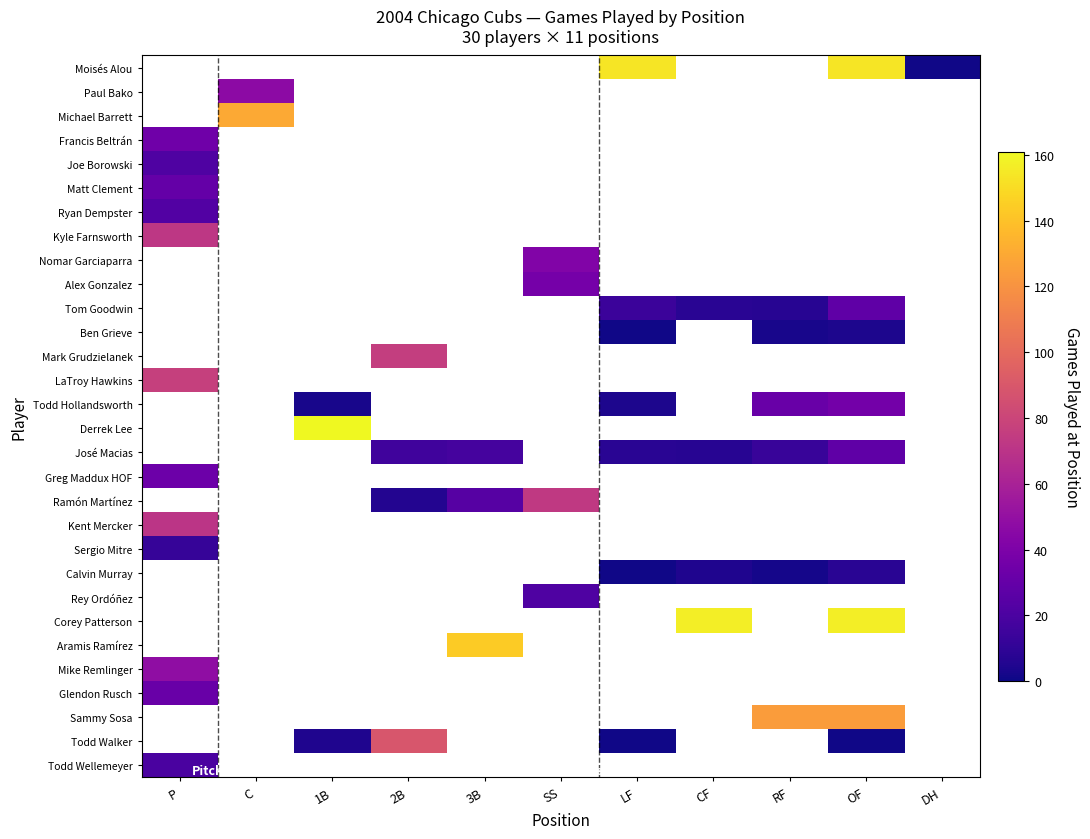

List the series in order of their peak value, lowest first.

Joe Borowski, Moisés Alou, Paul Bako, Michael Barrett, Todd Wellemeyer, Ryan Dempster, Matt Clement, Francis Beltrán, Kyle Farnsworth, Nomar Garciaparra, Alex Gonzalez, Tom Goodwin, Ben Grieve, Mark Grudzielanek, Sergio Mitre, Greg Maddux HOF, Kent Mercker, LaTroy Hawkins, Todd Hollandsworth, Derrek Lee, José Macias, Ramón Martínez, Calvin Murray, Rey Ordóñez, Corey Patterson, Aramis Ramírez, Glendon Rusch, Mike Remlinger, Sammy Sosa, Todd Walker